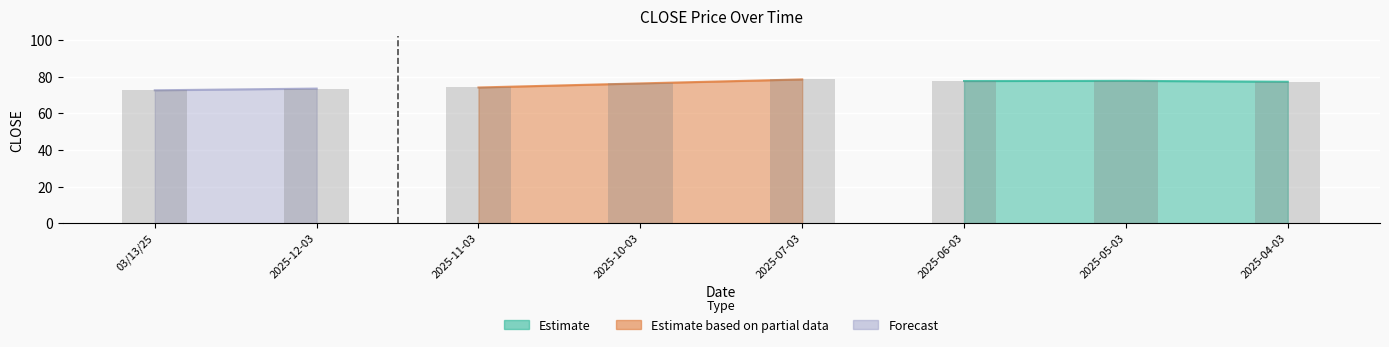

Rank the categories by value from lowest to highest.

03/13/25, 2025-12-03, 2025-11-03, 2025-10-03, 2025-04-03, 2025-06-03, 2025-05-03, 2025-07-03